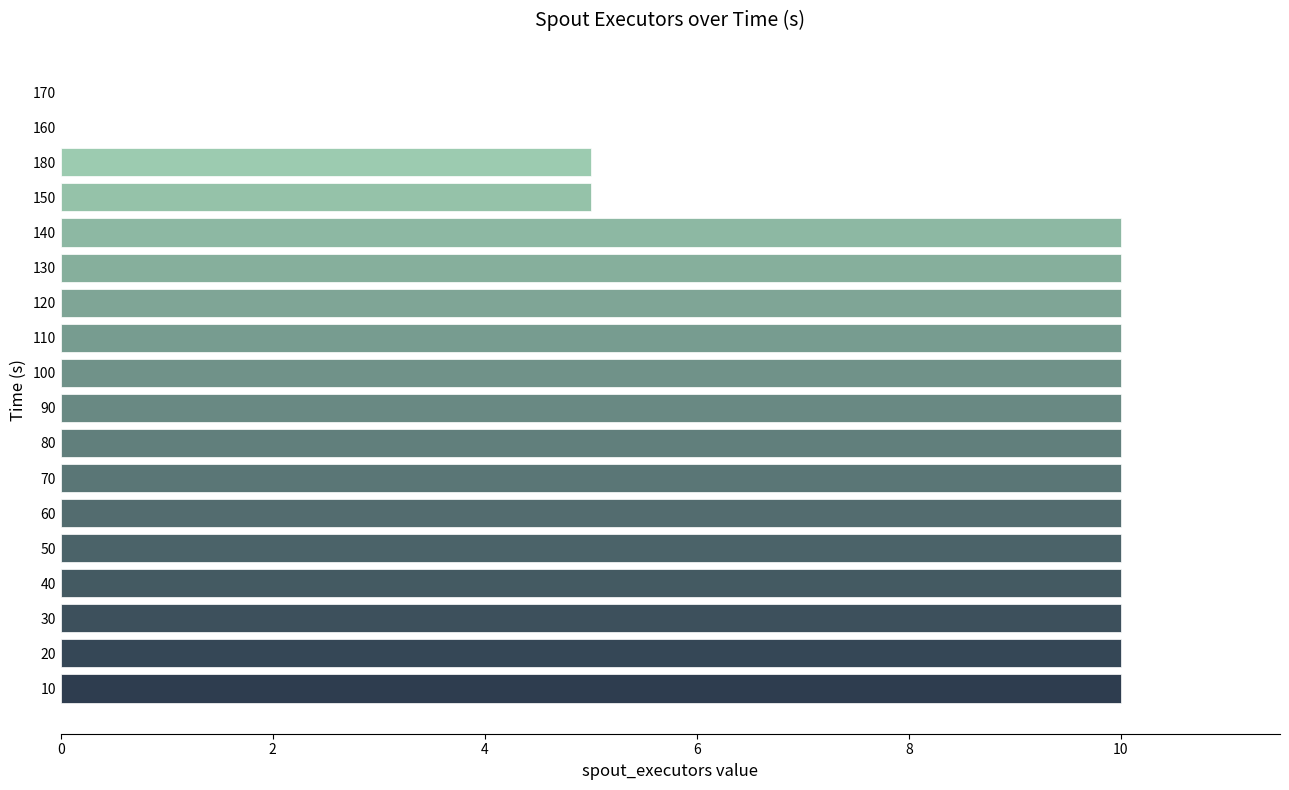

The chart shows a value of 10 at 50. True or false?

True